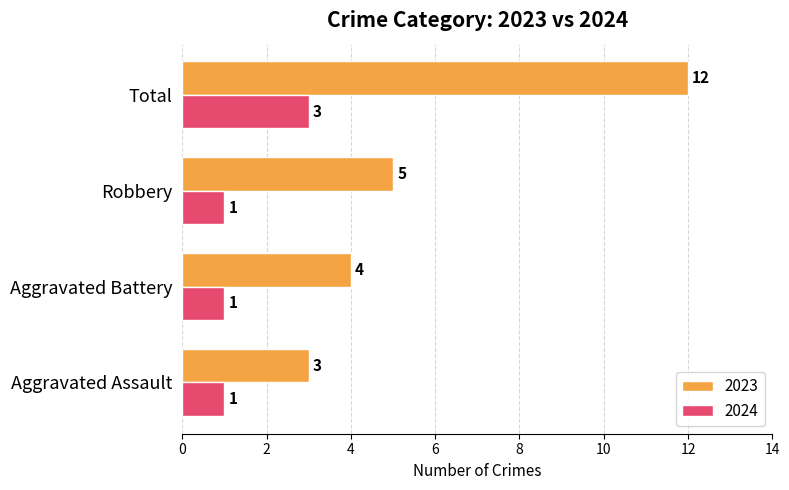

True or false: 2024 has a value of 1 at Aggravated Assault.

True